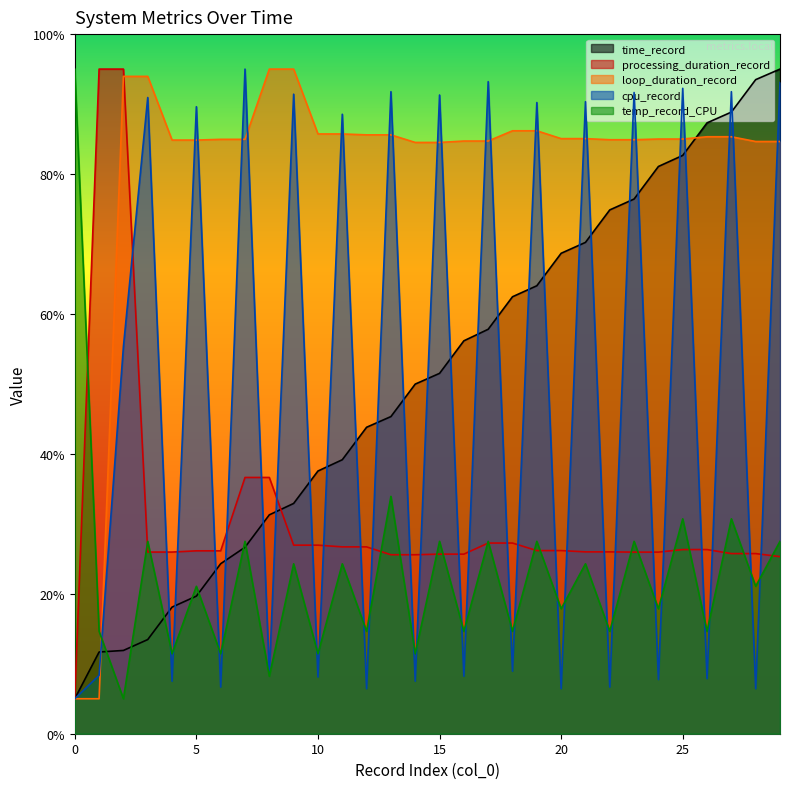

What is the difference between the time_record values at 12 and 1?

32.1